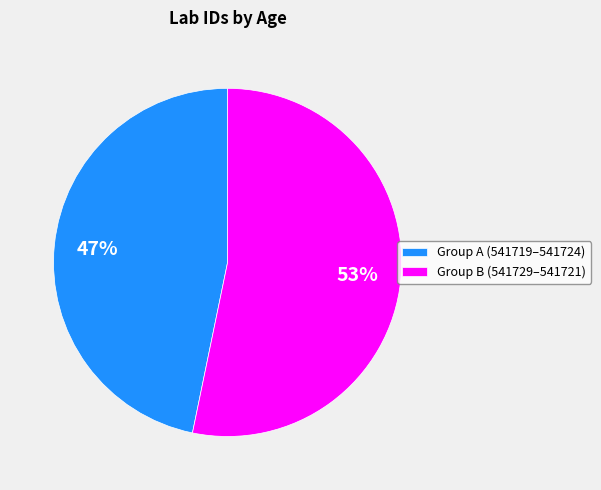

To the nearest percent, what portion does Group B (541729–541721) represent?

53%